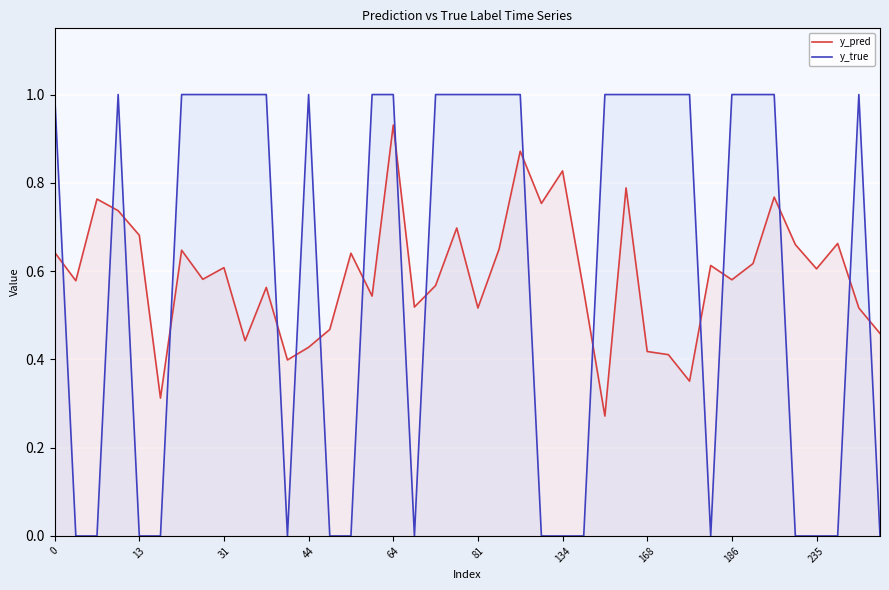

At which category is the sum across all series the highest?

64